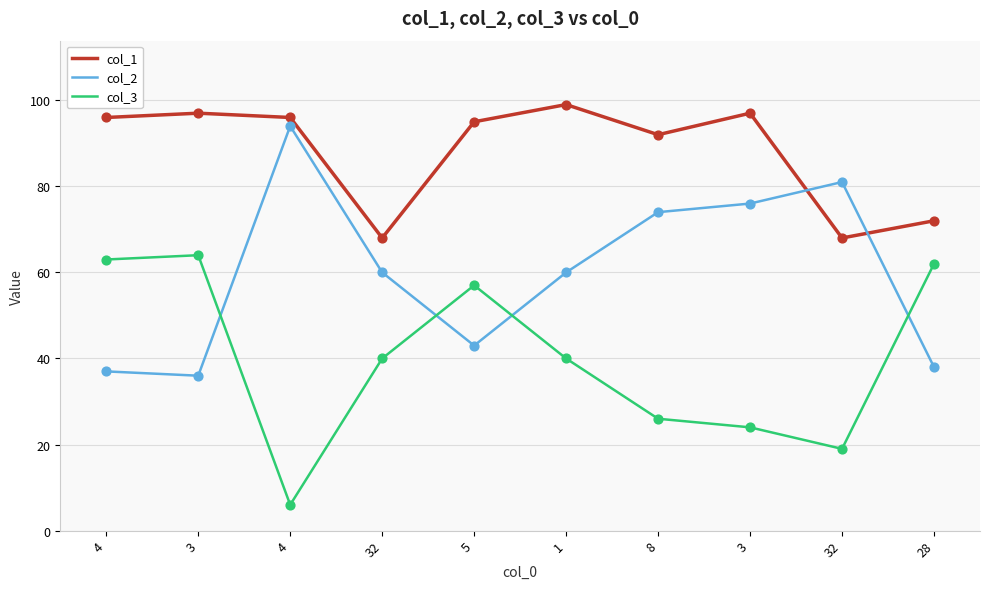

At how many categories does at least one series exceed 36?

10